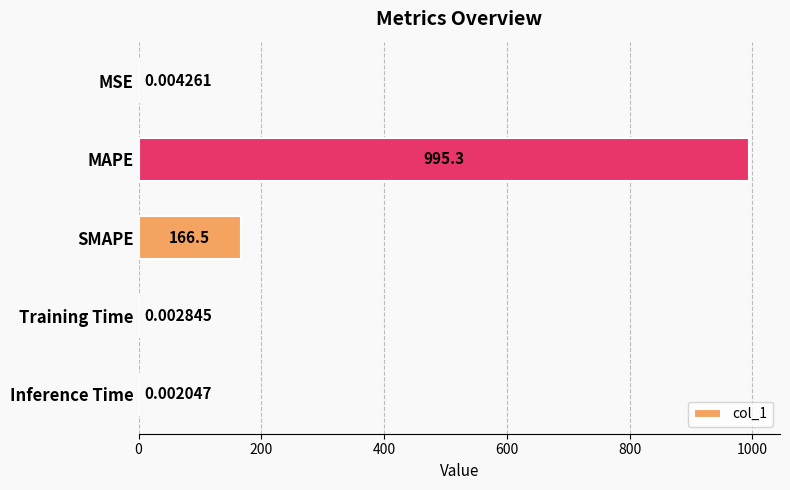

What is the sum of the values at Training Time and MAPE?

995.3